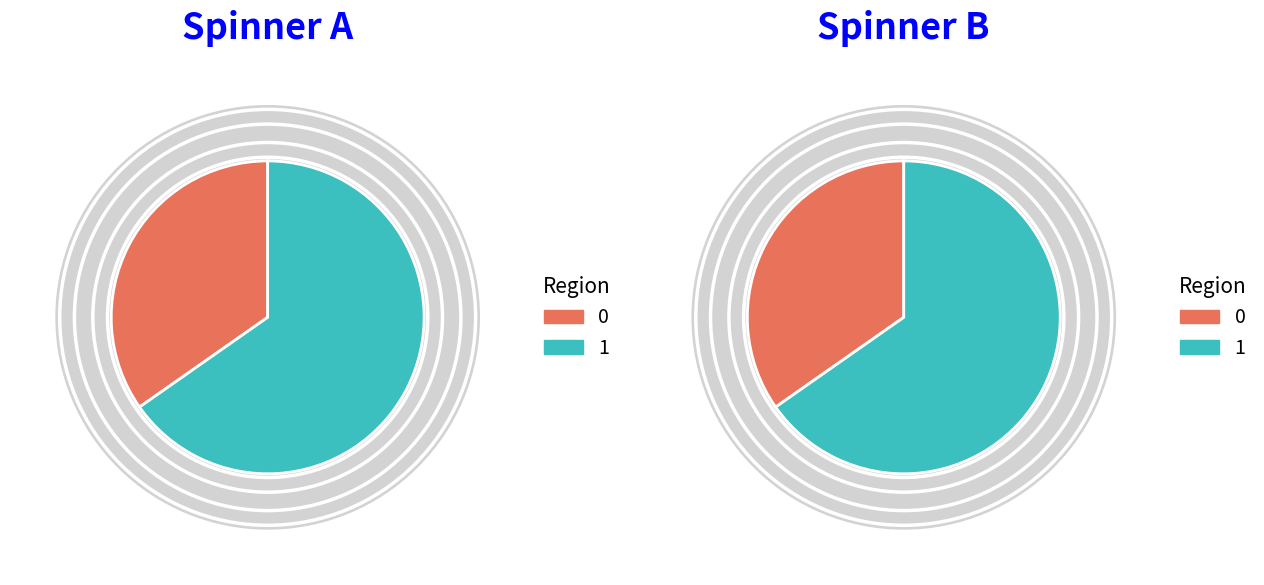

To the nearest percent, what is the difference between the 0 and 1 slice percentages?

31%